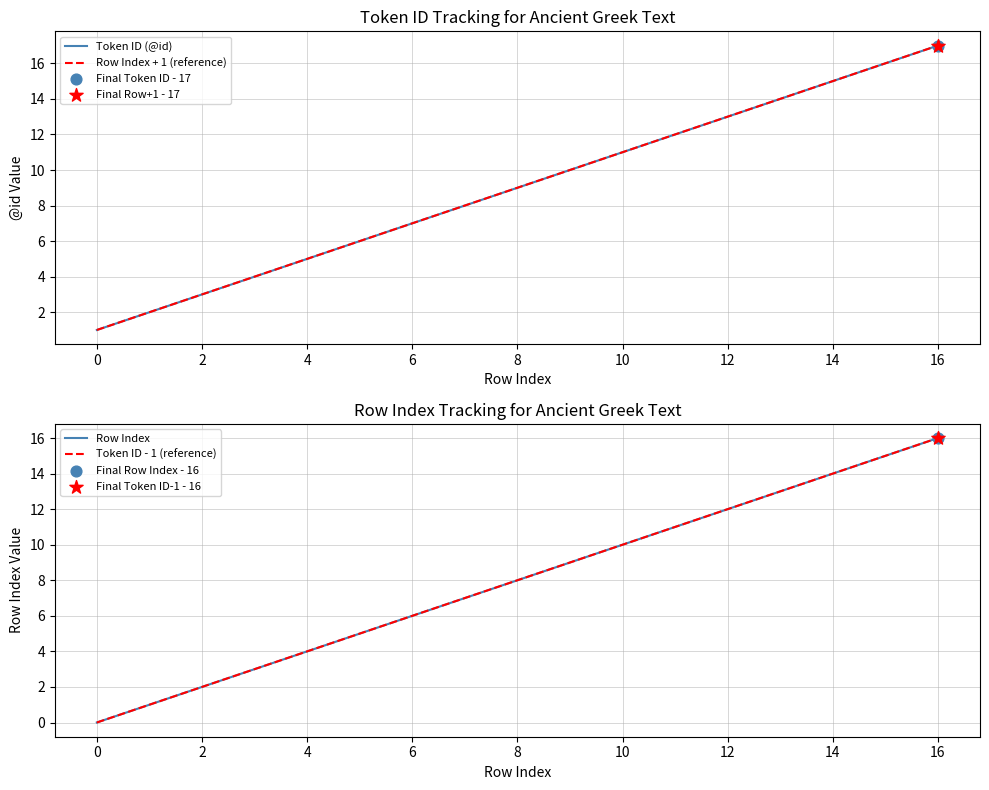

At which category is the sum across all series the highest?

16